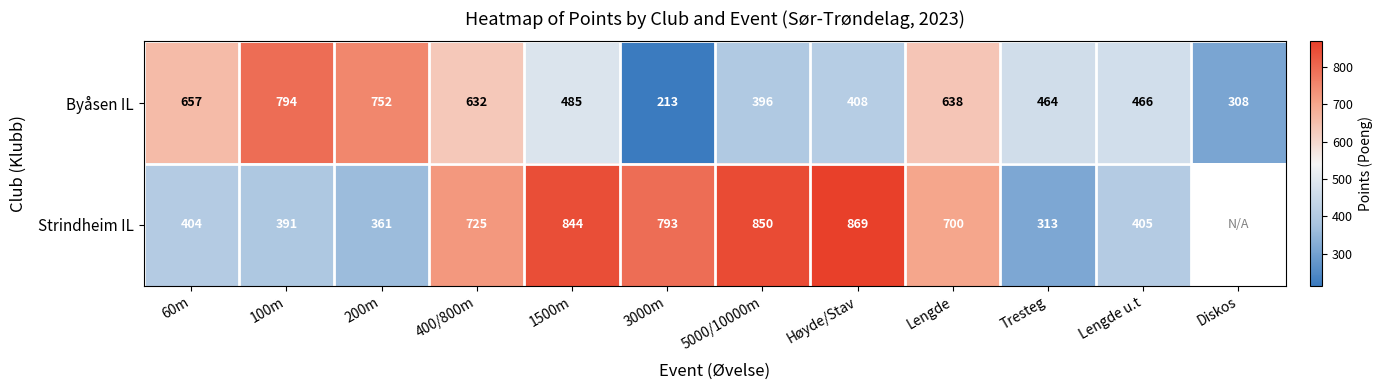

At which label does Byåsen IL first exceed 485?

60m